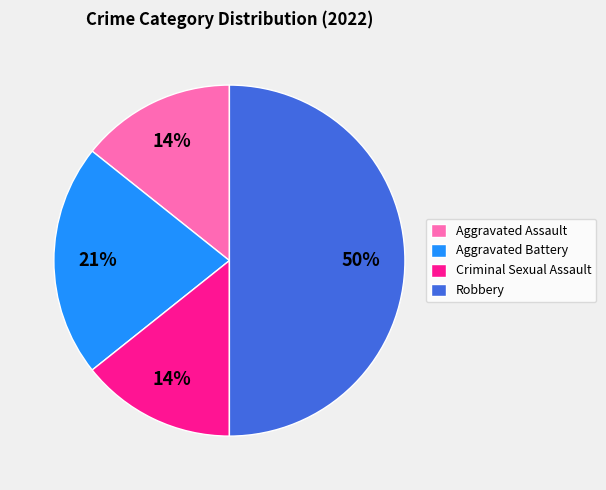

To the nearest percent, what is the difference between the Aggravated Battery and Aggravated Assault slice percentages?

7%